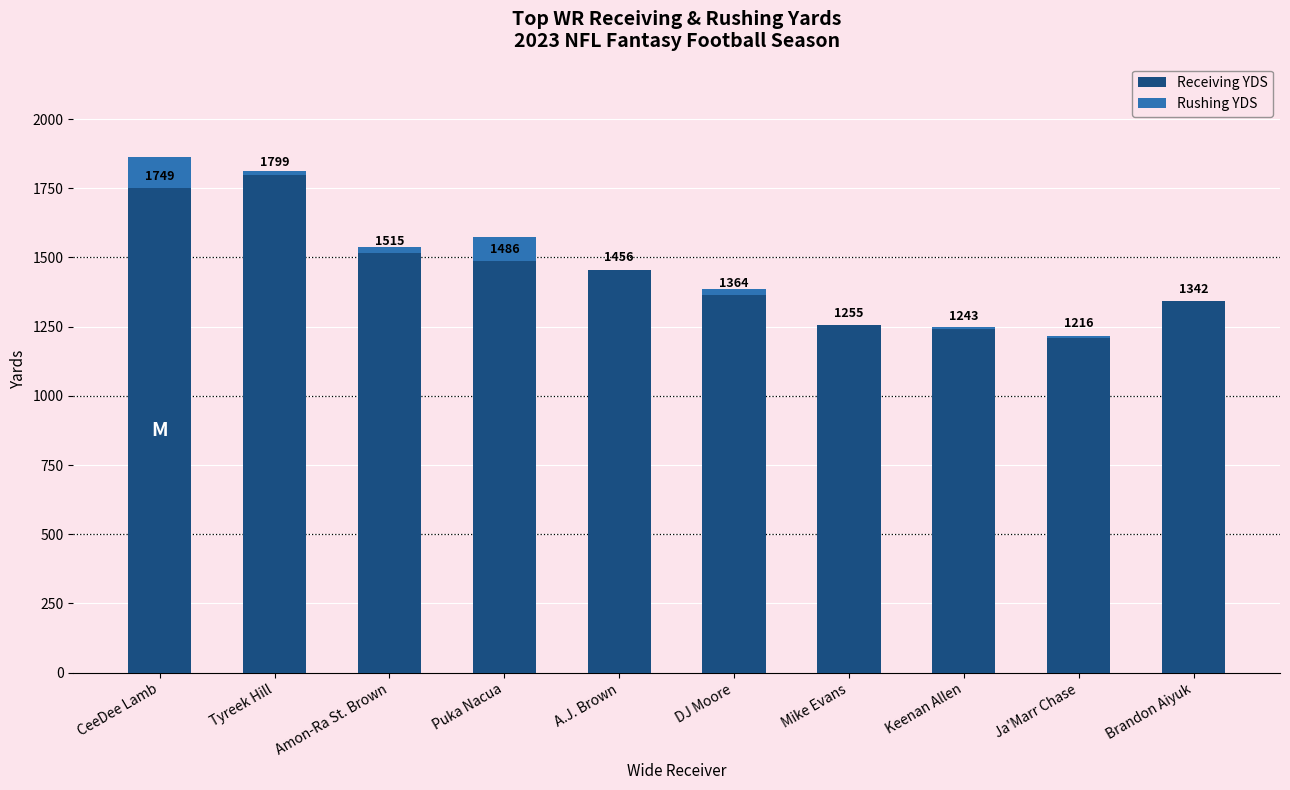

The Rushing YDS series shows 35 at Amon-Ra St. Brown. True or false?

False